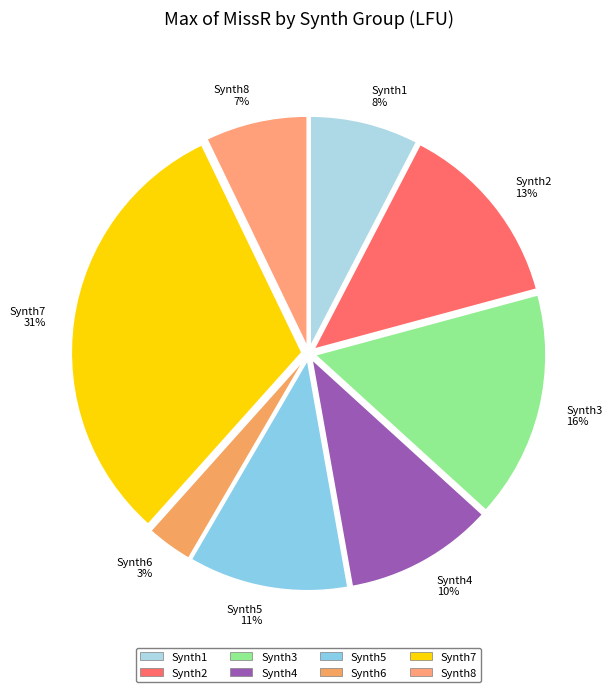

To the nearest percent, what is the combined percentage of Synth2 and Synth6?

16%